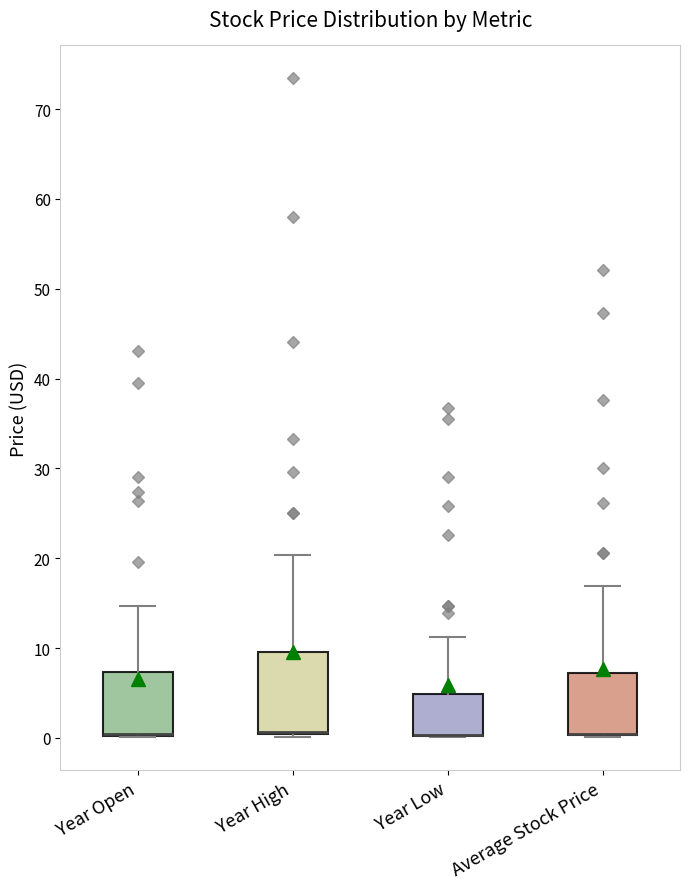

Which box is the tallest, from its lower edge to its upper edge?

Year High